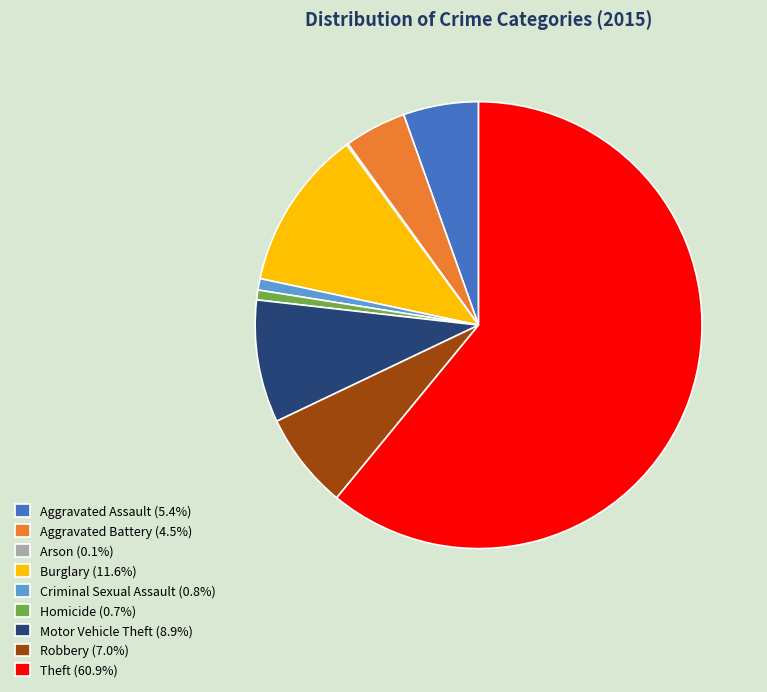

Combined, do Robbery (7.0%) and Aggravated Assault (5.4%) account for over 50%?

No